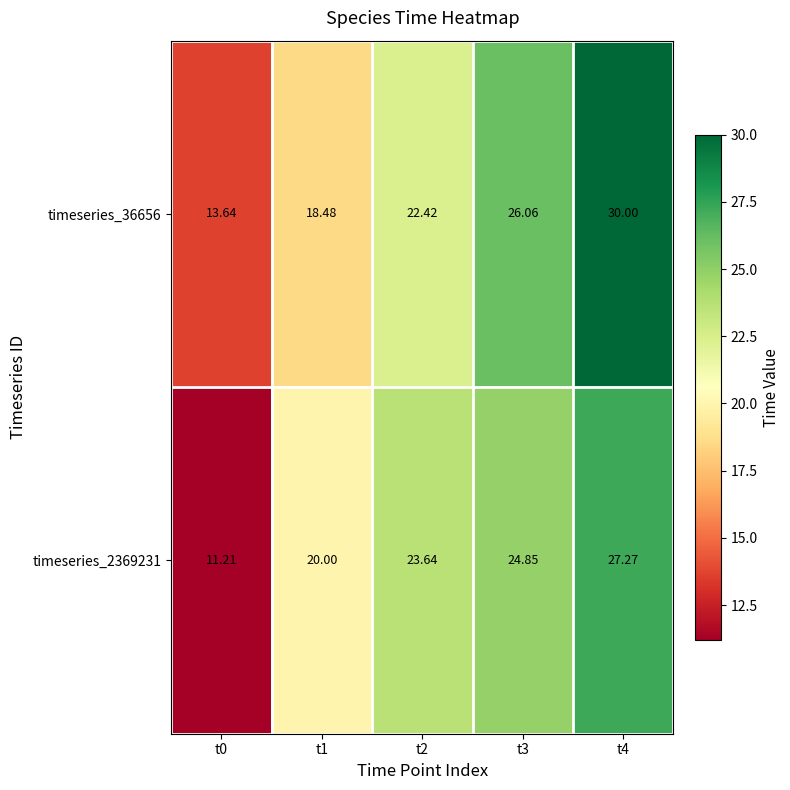

Is the value of timeseries_36656 at t1 greater than the value of timeseries_2369231 at t0?

Yes